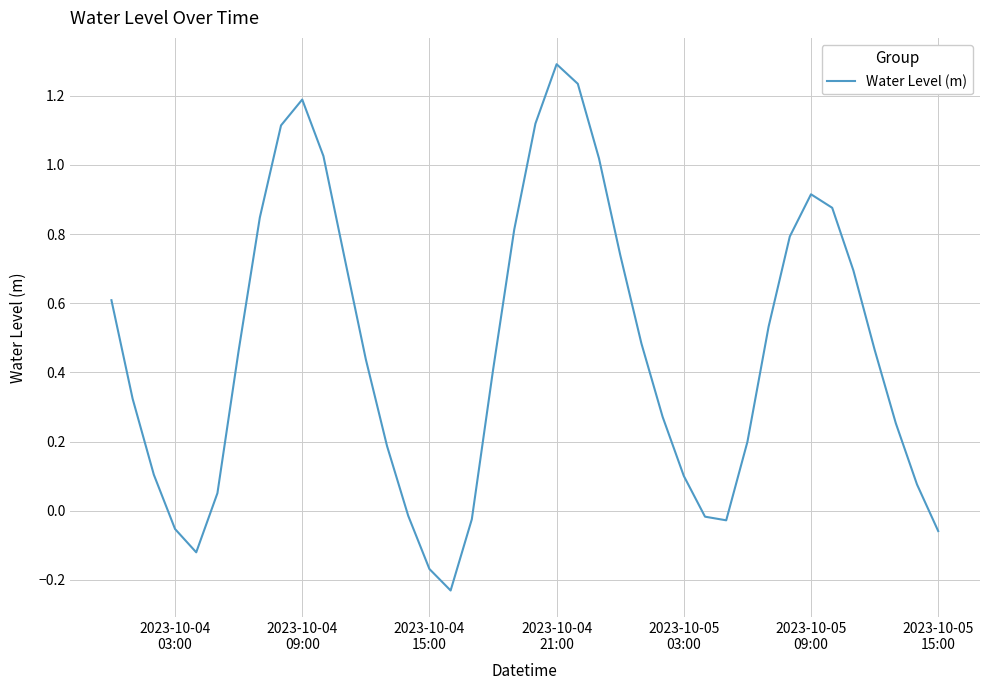

What is the greatest value displayed?

1.3